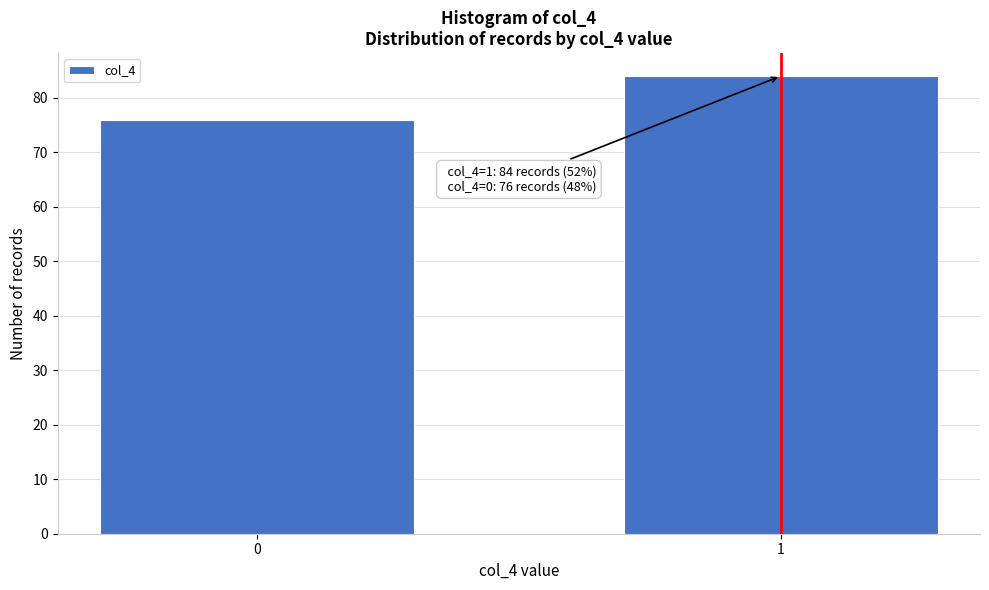

Reading left to right, extract all data points from this chart.

76	84